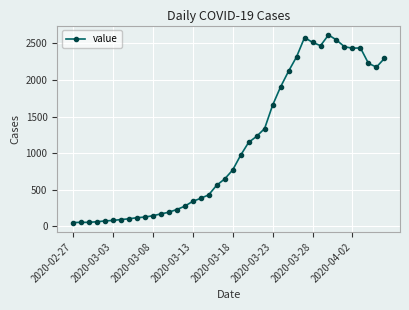

True or false: the data has more than 0 interior local peaks.

True